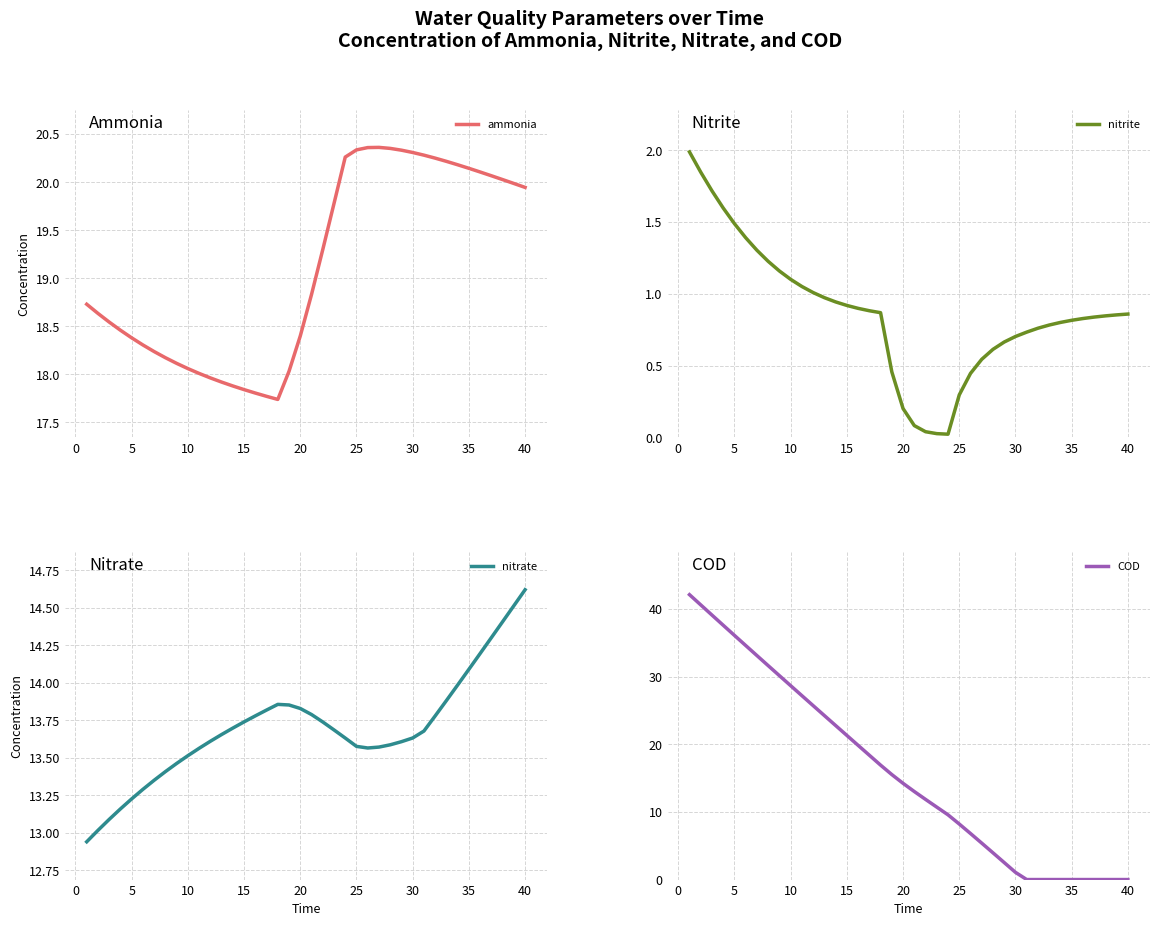

The value of nitrate at 30 is 6.1. True or false?

False